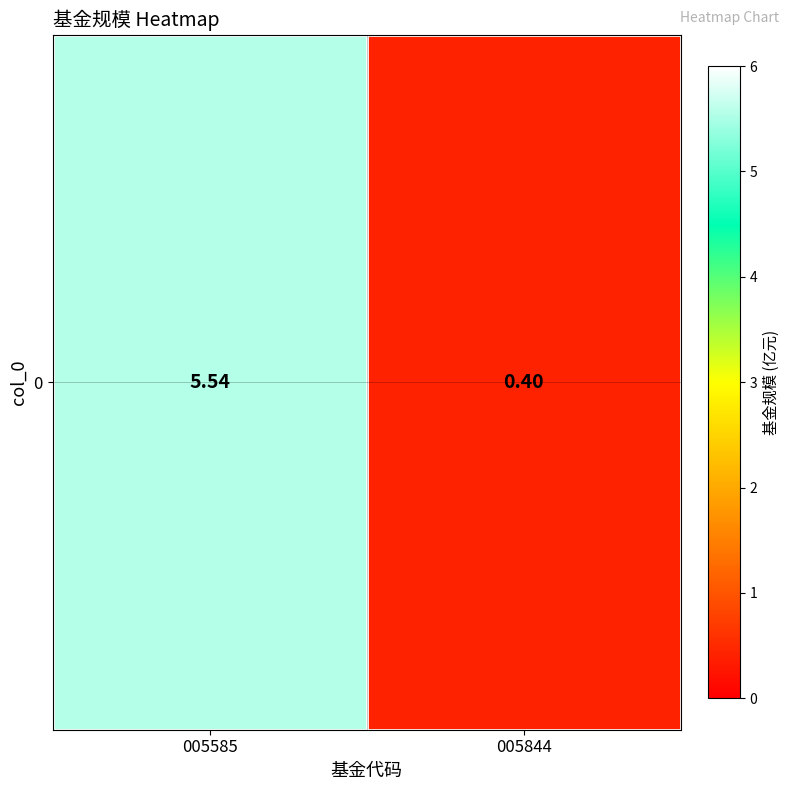

True or false: the data shows 0.7 at 005844.

False